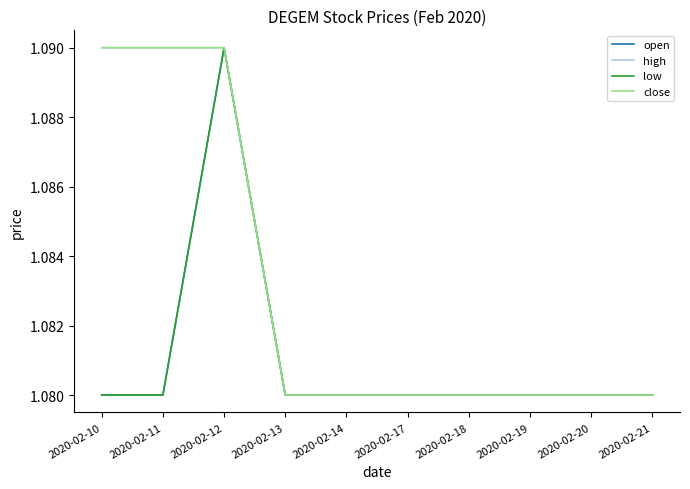

Is this an area chart (filled region under the line)?

No